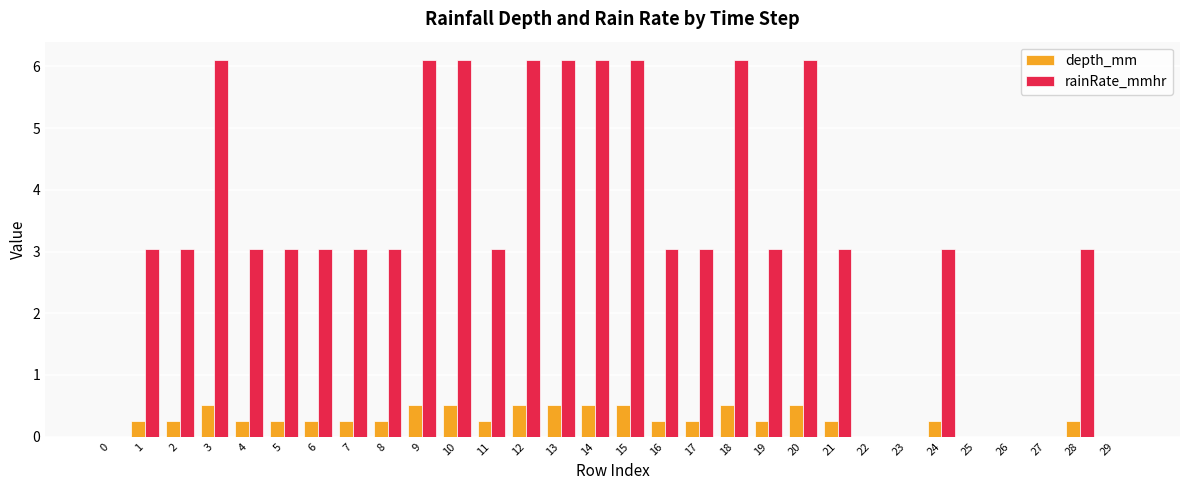

At which label does rainRate_mmhr first exceed 3?

1